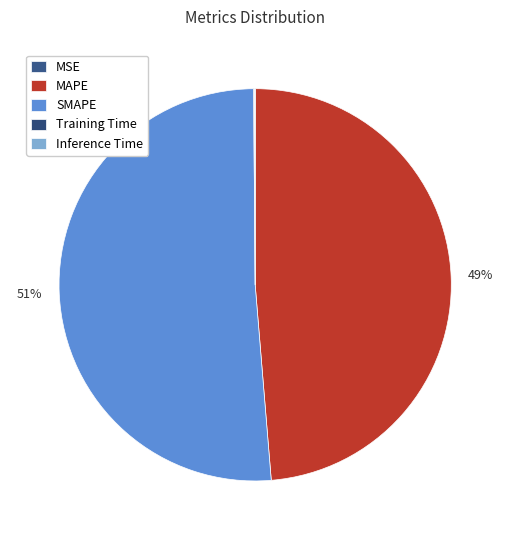

What percentage do MSE and Inference Time together represent?

0.1%